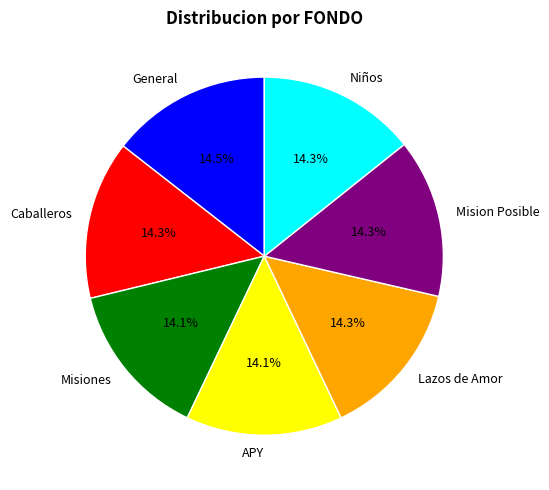

Approximately how many times larger is the value at General compared to Lazos de Amor?

1.0